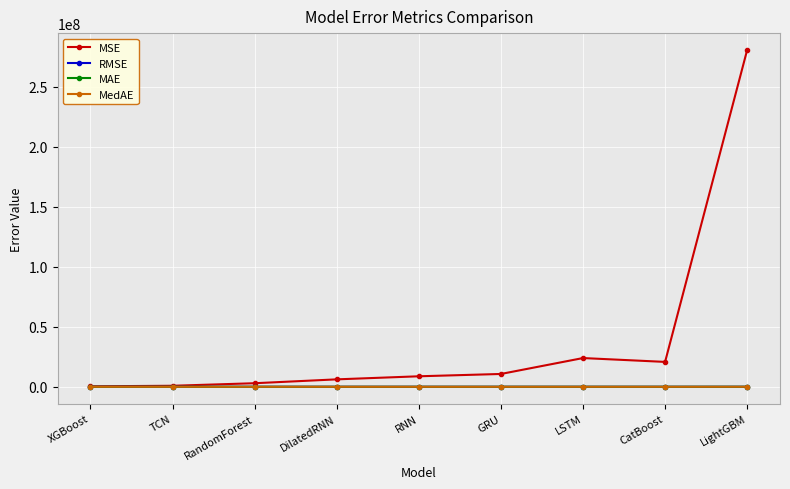

What is the minimum value for MSE?

387924.7